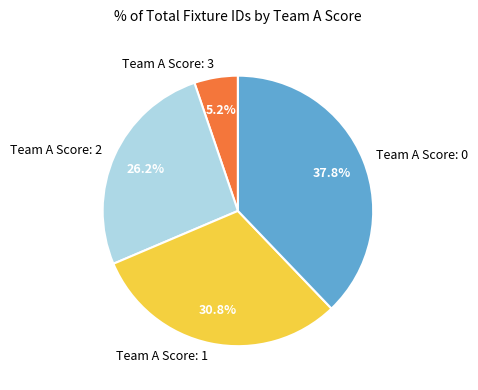

Rank the categories by value from highest to lowest.

Team A Score: 0, Team A Score: 1, Team A Score: 2, Team A Score: 3